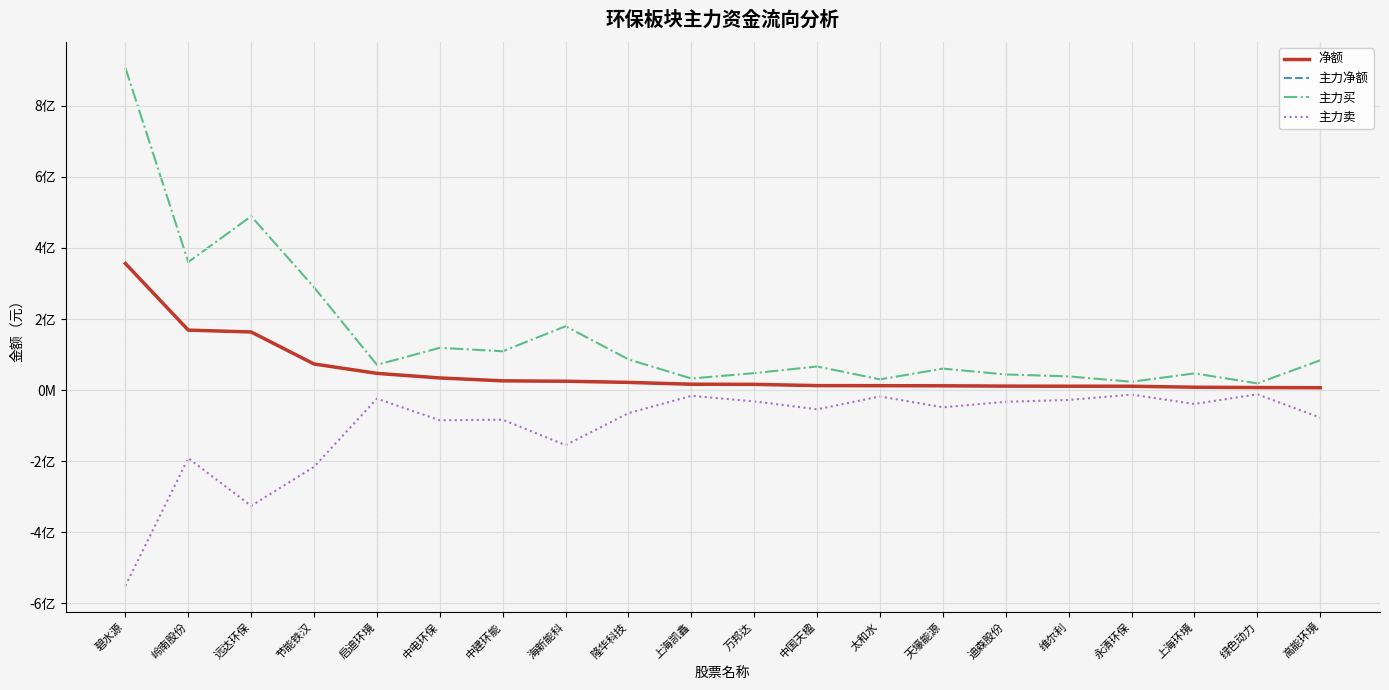

Reading left to right, transcribe all the data shown in this chart.

净额: 碧水源=356171562	岭南股份=168784536	远达环保=163587448	节能铁汉=73548519	启迪环境=47202734	中电环保=34307814	中建环能=26120673	海新能科=25068075	隆华科技=21813372	上海凯鑫=16612818	万邦达=16253613	中国天楹=12751496	太和水=12550822	天壕能源=12218277	迪森股份=11314458	维尔利=11077178	永清环保=10966155	上海环境=8215403	绿色动力=7336860	高能环境=6752563
主力净额: 碧水源=356171562	岭南股份=168784536	远达环保=163587448	节能铁汉=73548519	启迪环境=47202734	中电环保=34307814	中建环能=26120673	海新能科=25068075	隆华科技=21813372	上海凯鑫=16612818	万邦达=16253613	中国天楹=12751496	太和水=12550822	天壕能源=12218277	迪森股份=11314458	维尔利=11077178	永清环保=10966155	上海环境=8215403	绿色动力=7336860	高能环境=6752563
主力买: 碧水源=906498154	岭南股份=360233029	远达环保=489085020	节能铁汉=289229463	启迪环境=71181645	中电环保=119021845	中建环能=109288712	海新能科=179691969	隆华科技=86471048	上海凯鑫=32696502	万邦达=47864482	中国天楹=66583139	太和水=30314612	天壕能源=60474623	迪森股份=44061456	维尔利=38661295	永清环保=23568878	上海环境=47108527	绿色动力=19031497	高能环境=84057747
主力卖: 碧水源=-550326592	岭南股份=-191448493	远达环保=-325497572	节能铁汉=-215680944	启迪环境=-23978911	中电环保=-84714031	中建环能=-83168039	海新能科=-154623894	隆华科技=-64657676	上海凯鑫=-16083684	万邦达=-31610869	中国天楹=-53831643	太和水=-17763790	天壕能源=-48256346	迪森股份=-32746998	维尔利=-27584117	永清环保=-12602723	上海环境=-38893124	绿色动力=-11694637	高能环境=-77305184